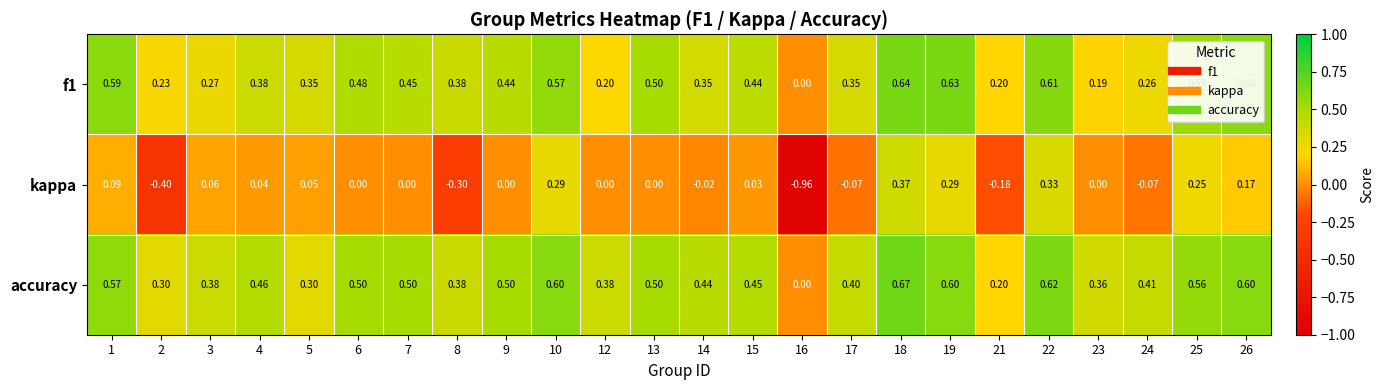

Which series changed the most between 13 and 19?

kappa